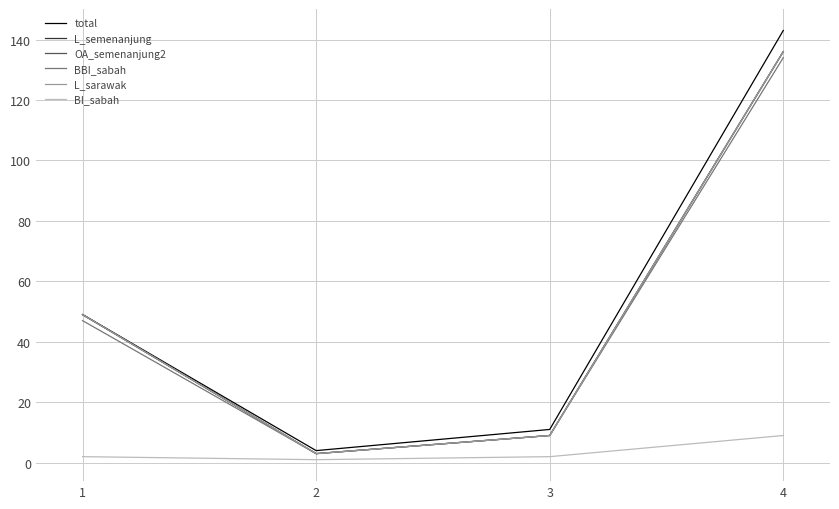

How many lines are shown in the chart?

6